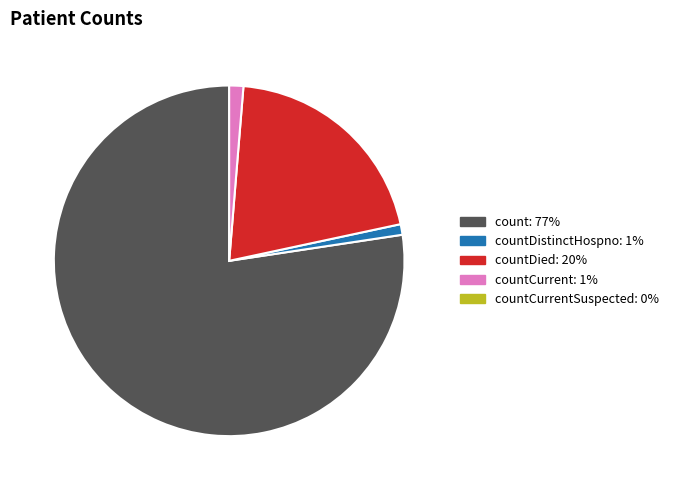

Is there any slice that represents more than half of the pie?

Yes